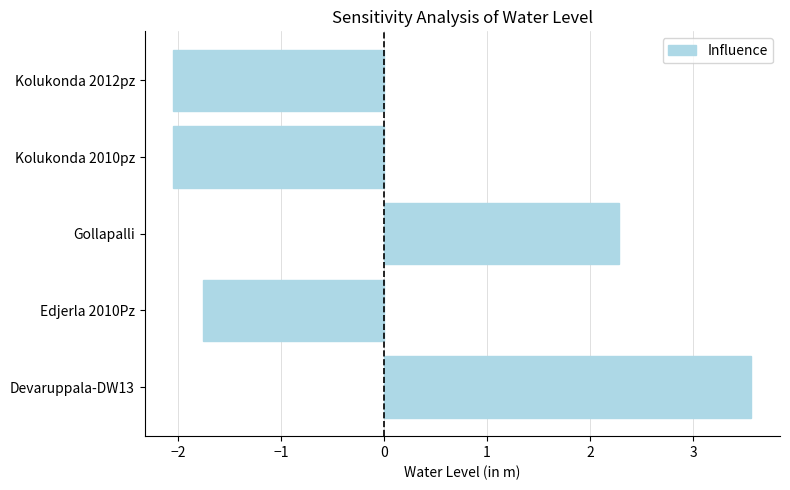

Where is the data nearest to the value 0?

Edjerla 2010Pz